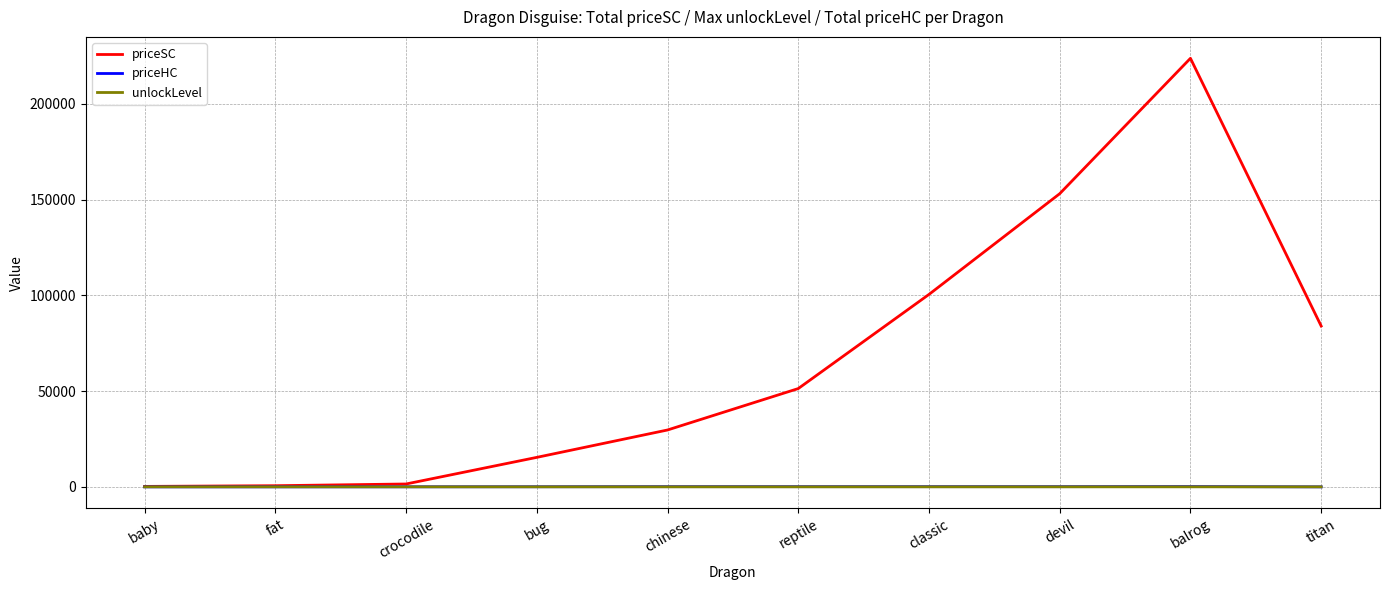

Which series has the largest range (max minus min)?

priceSC